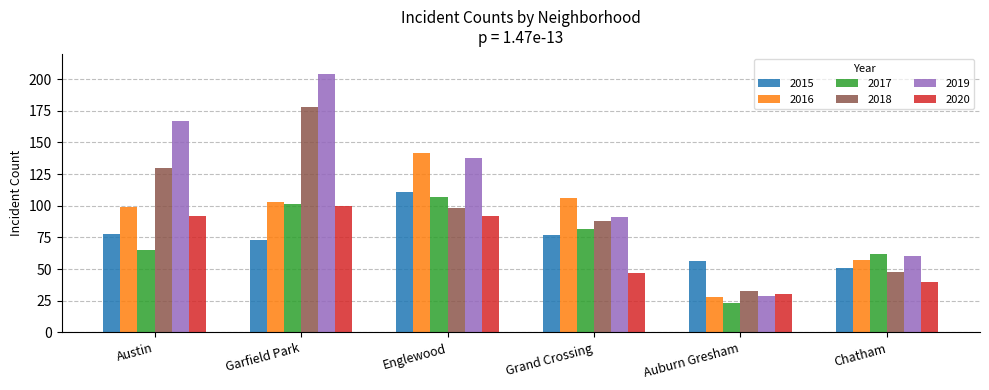

What is the average value of the 2016 series?

89